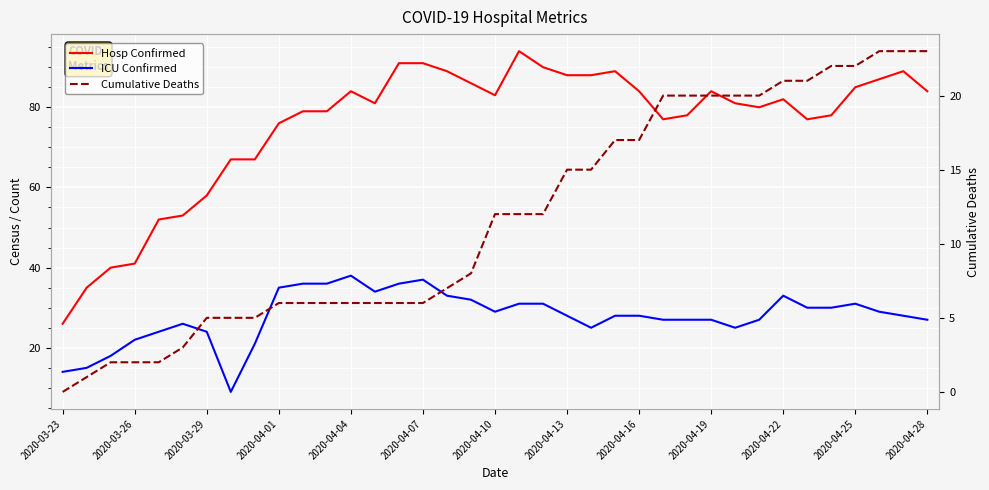

List the series in order of their peak value, highest first.

Hosp Confirmed, ICU Confirmed, Cumulative Deaths